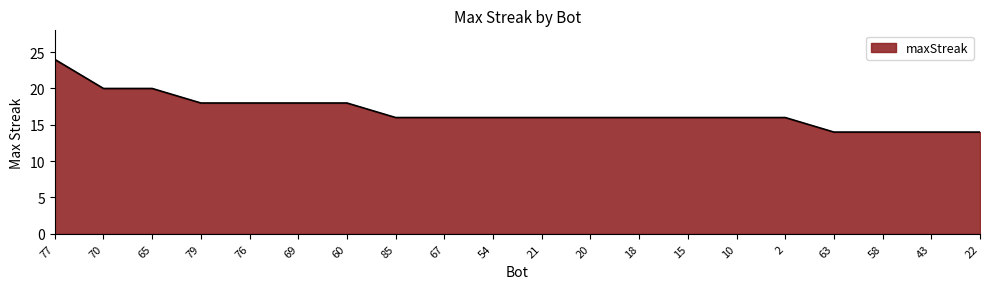

What is the difference between the values at 85 and 79?

2